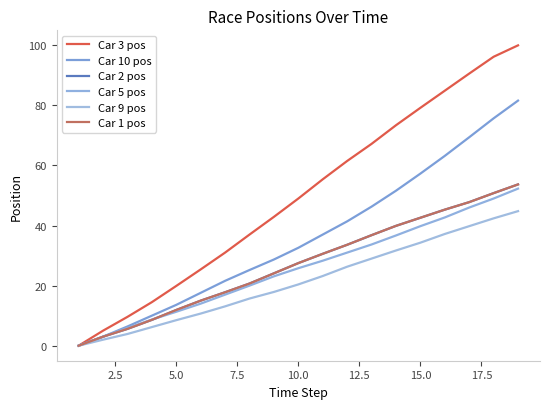

Reading left to right, extract all data points from this chart.

Car 3 pos: 0.0	5.0	9.6	14.5	19.9	25.4	31.0	37.0	42.9	49.0	55.4	61.5	67.2	73.4	79.2	84.9	90.6	96.2	100.0
Car 10 pos: 0.0	3.0	6.4	10.0	13.6	17.6	21.6	25.2	28.7	32.6	37.0	41.4	46.3	51.6	57.3	63.2	69.4	75.7	81.6
Car 2 pos: 0.0	3.0	5.6	8.6	11.9	15.0	17.8	20.7	24.1	27.5	30.6	33.6	36.8	39.9	42.6	45.3	47.8	50.8	53.7
Car 5 pos: 0.0	3.0	5.9	8.7	11.3	14.0	17.0	20.0	23.1	25.8	28.3	31.0	33.7	36.7	39.8	42.7	46.0	49.0	52.3
Car 9 pos: 0.0	2.0	3.9	6.2	8.5	10.7	13.1	15.7	17.9	20.4	23.2	26.3	29.0	31.7	34.3	37.2	39.8	42.4	44.8
Car 1 pos: 0.0	3.0	5.6	8.6	11.9	15.0	17.8	20.7	24.1	27.5	30.6	33.6	36.8	39.9	42.6	45.3	47.8	50.8	53.7